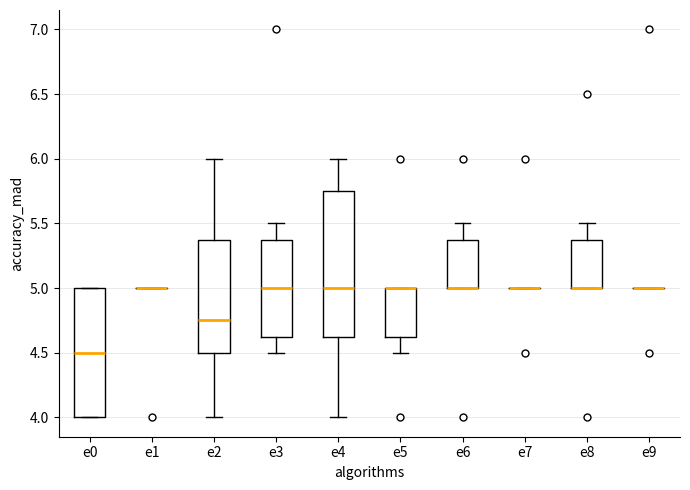

Reading left to right, transcribe this box plot: for each box, give where its median line is, the range the box spans, and where its two whiskers end, as read against the y-axis. The values are not printed on the chart, so give them approximately, as read against the axis.

e0: median 4.50, box 4.00 to 5.00, whiskers 4.00 to 5.00
e1: box collapsed to a line at 5.00, whiskers 5.00 to 5.00
e2: median 4.75, box 4.50 to 5.40, whiskers 4.00 to 6.00
e3: median 5.00, box 4.65 to 5.40, whiskers 4.50 to 5.50
e4: median 5.00, box 4.65 to 5.75, whiskers 4.00 to 6.00
e5: median 5.00 (drawn on the box's upper edge), box 4.65 to 5.00, whiskers 4.50 to 5.00
e6: median 5.00 (drawn on the box's lower edge), box 5.00 to 5.40, whiskers 5.00 to 5.50
e7: box collapsed to a line at 5.00, whiskers 5.00 to 5.00
e8: median 5.00 (drawn on the box's lower edge), box 5.00 to 5.40, whiskers 5.00 to 5.50
e9: box collapsed to a line at 5.00, whiskers 5.00 to 5.00